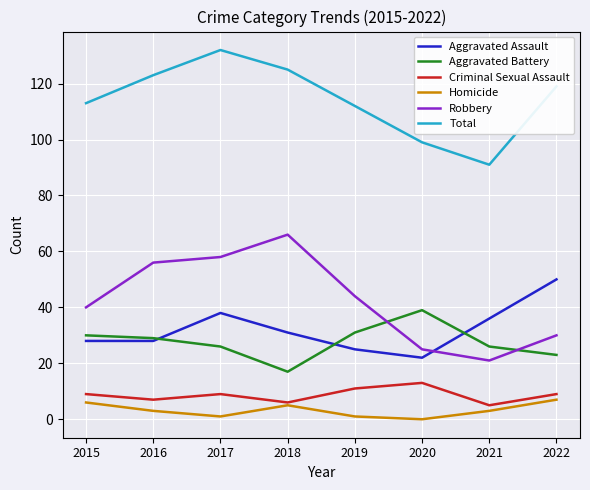

Which series has the largest range (max minus min)?

Robbery